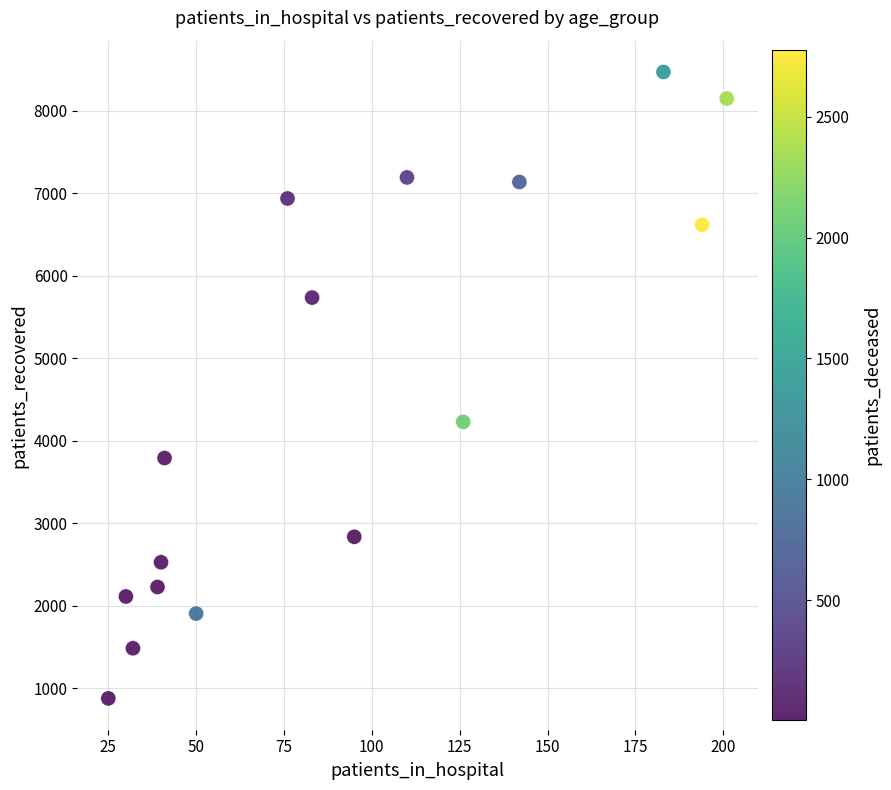

What is the range of X values (max minus min)?

176